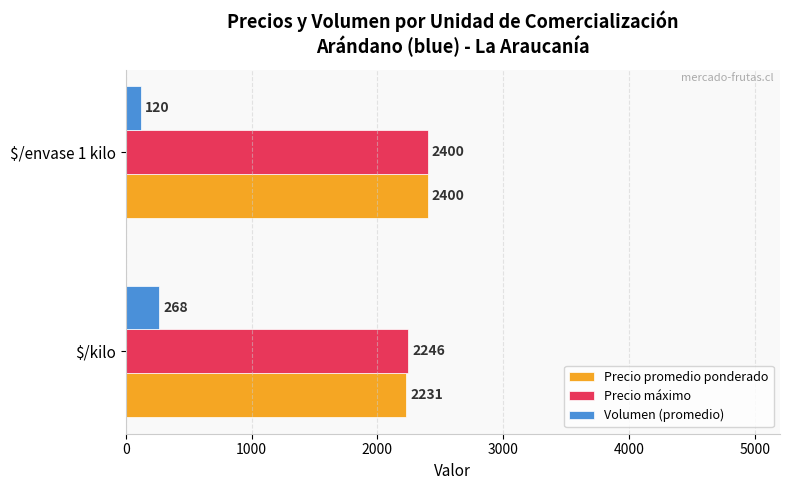

The value of Precio promedio ponderado at $/kilo is 586.9. True or false?

False